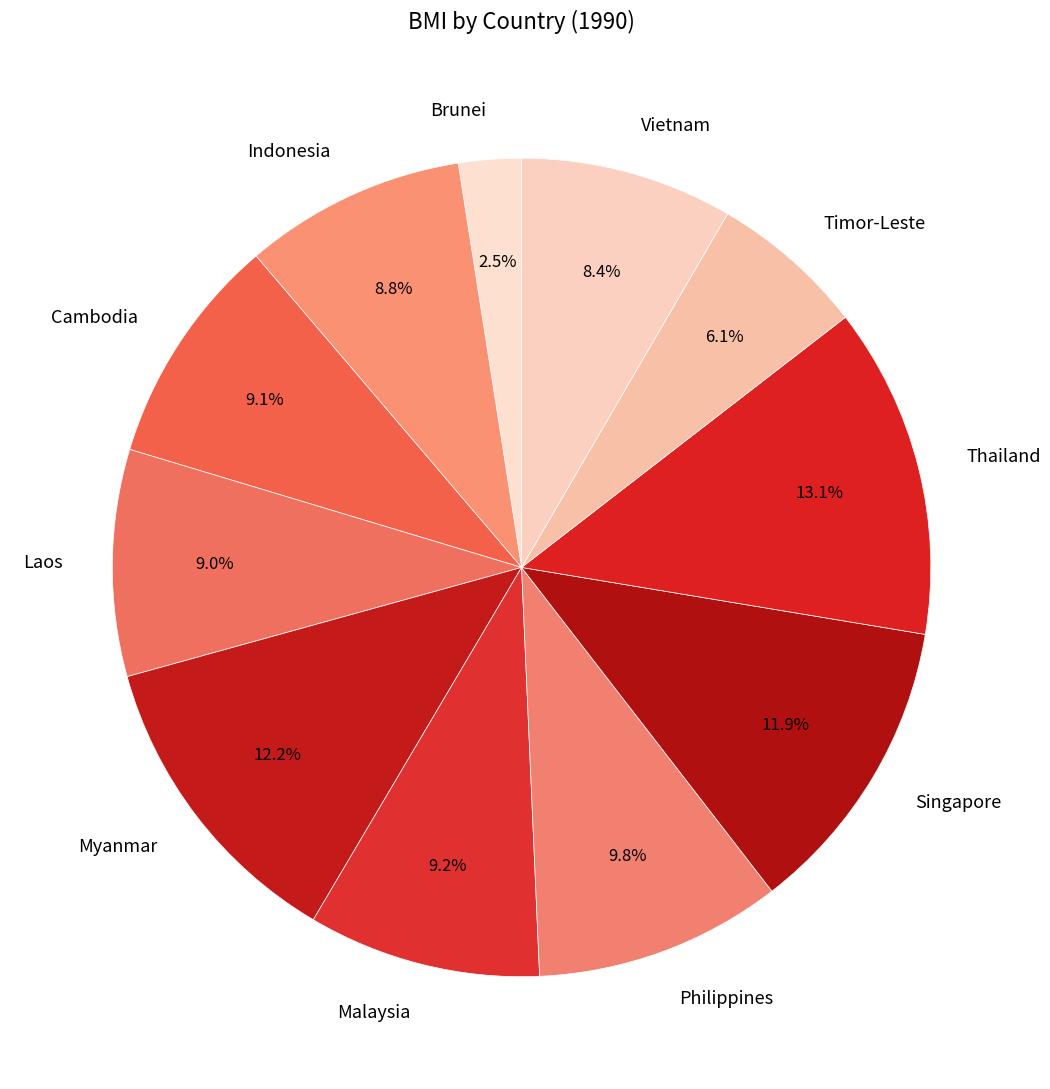

To the nearest percent, what is the average slice percentage?

9%